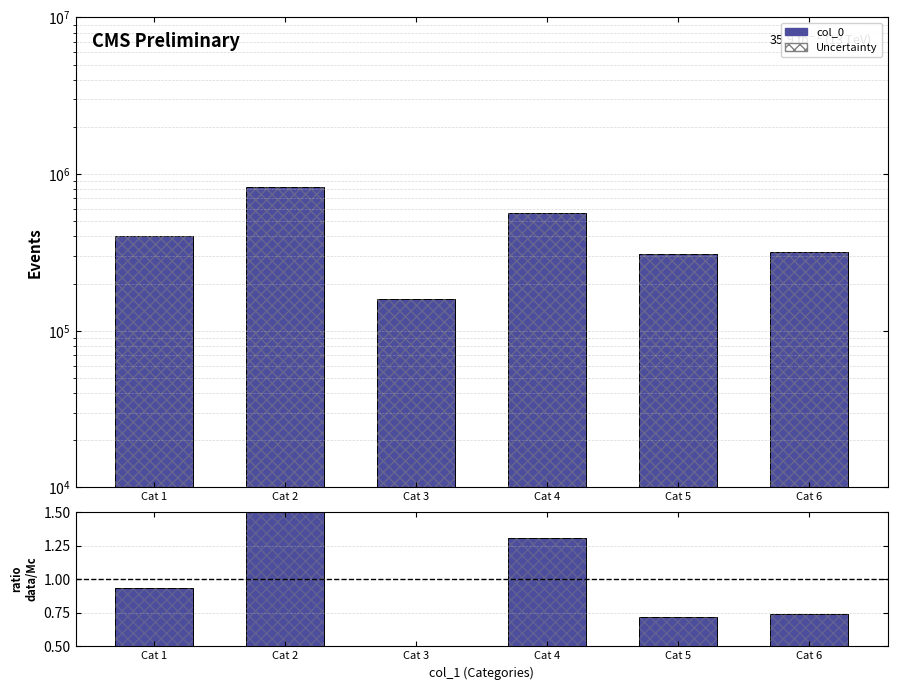

Rank the series by their maximum value, from highest to lowest.

col_0, ratio